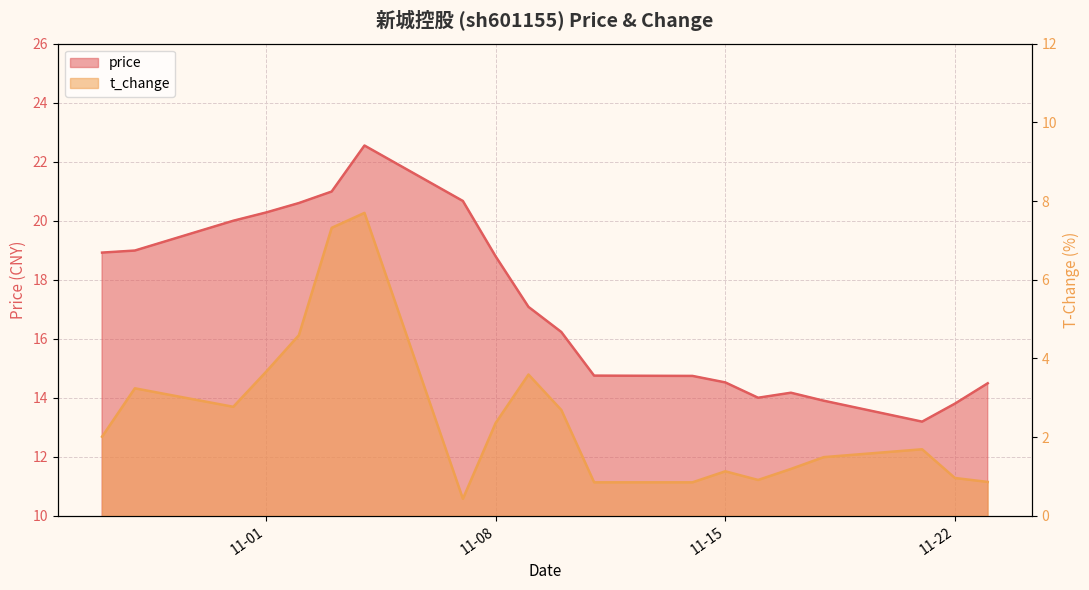

Where does the price series first go above 17?

2022-10-27